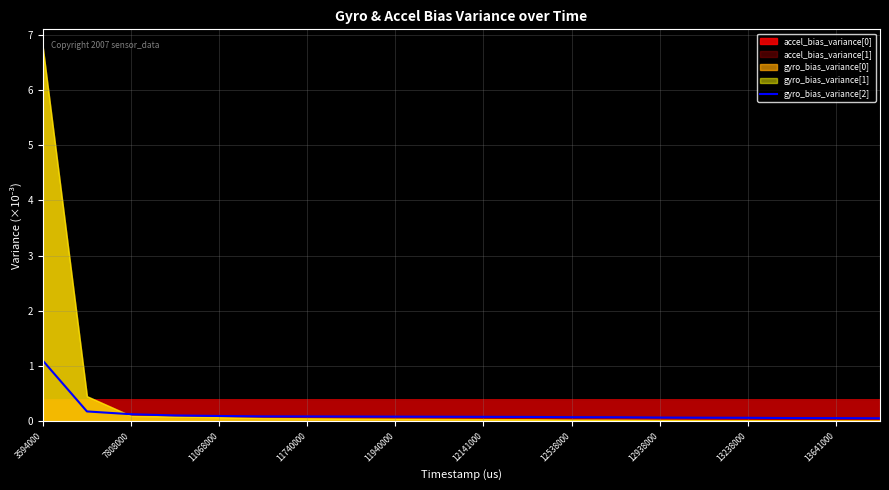

Which label corresponds to the largest value in the chart?

3594000